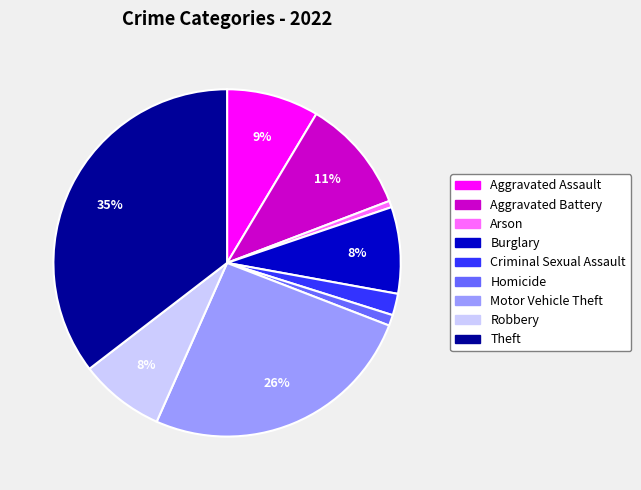

Which category has the biggest portion of the pie?

Theft